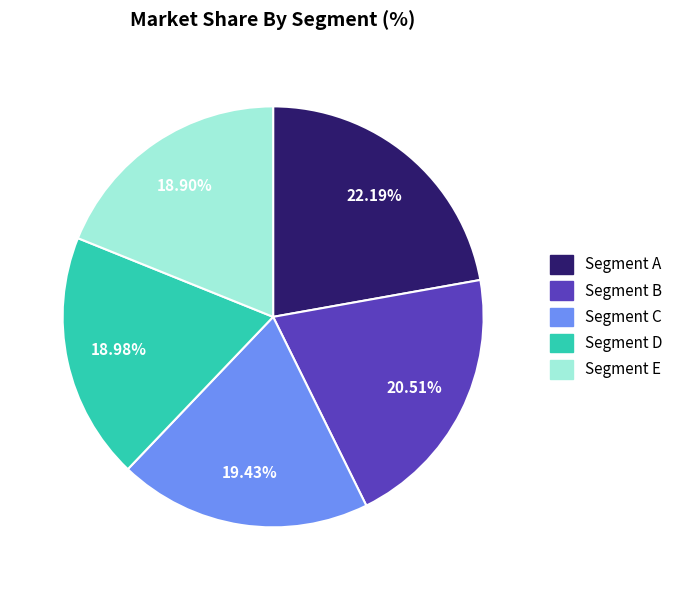

Is there a majority slice in this chart?

No